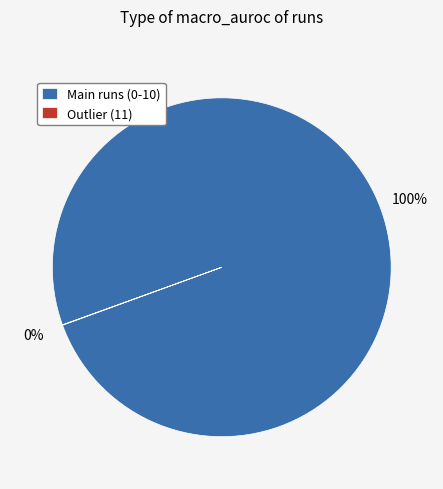

True or false: Main runs (0-10) accounts for 93% of the total.

False